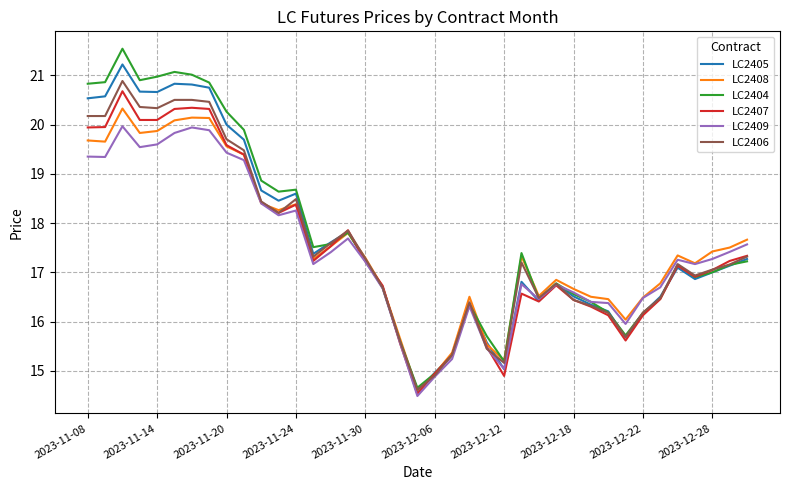

What is the maximum value shown in the chart?

21.5